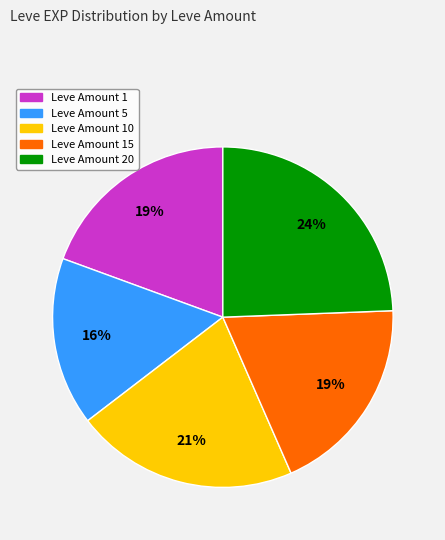

Is there a majority slice in this chart?

No